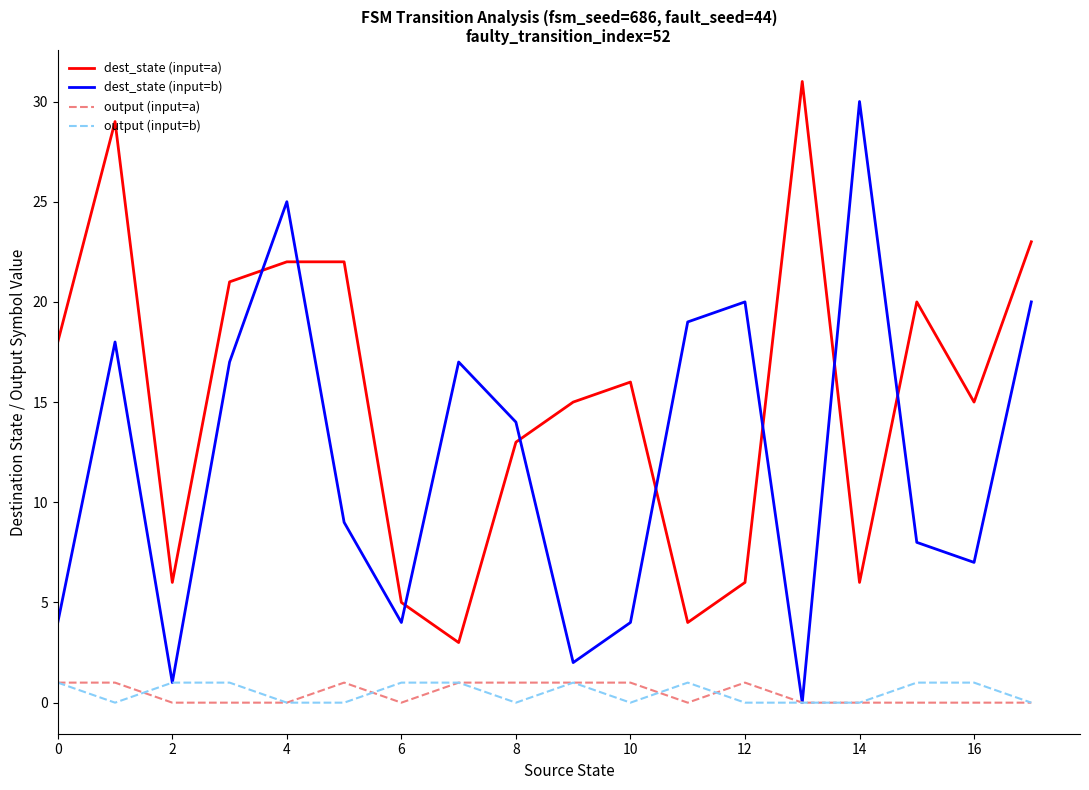

True or false: dest_state (input=b) has more than 2 interior local peaks.

True